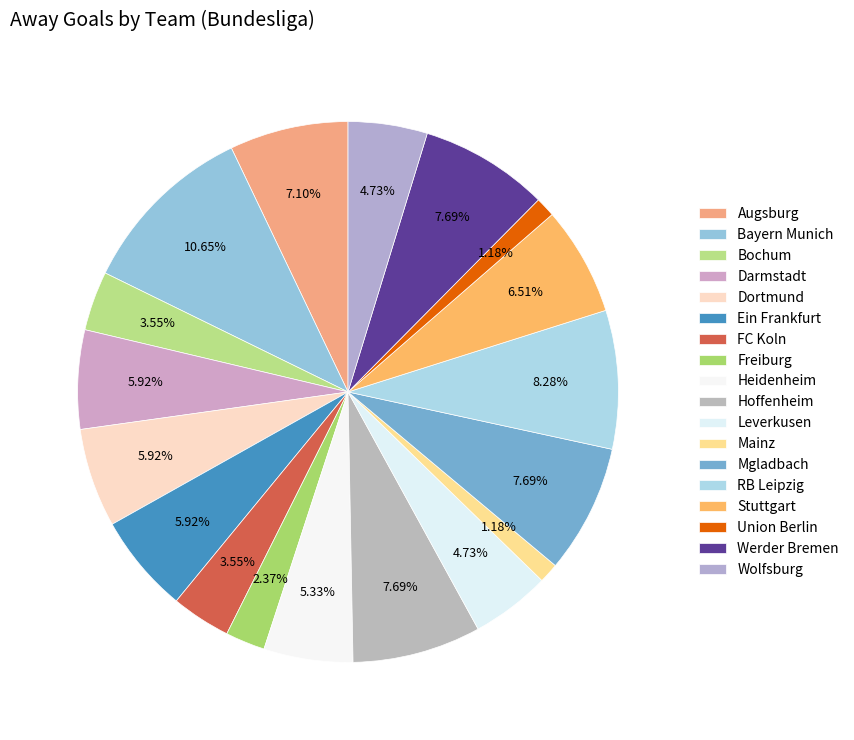

True or false: Wolfsburg accounts for 14% of the total.

False